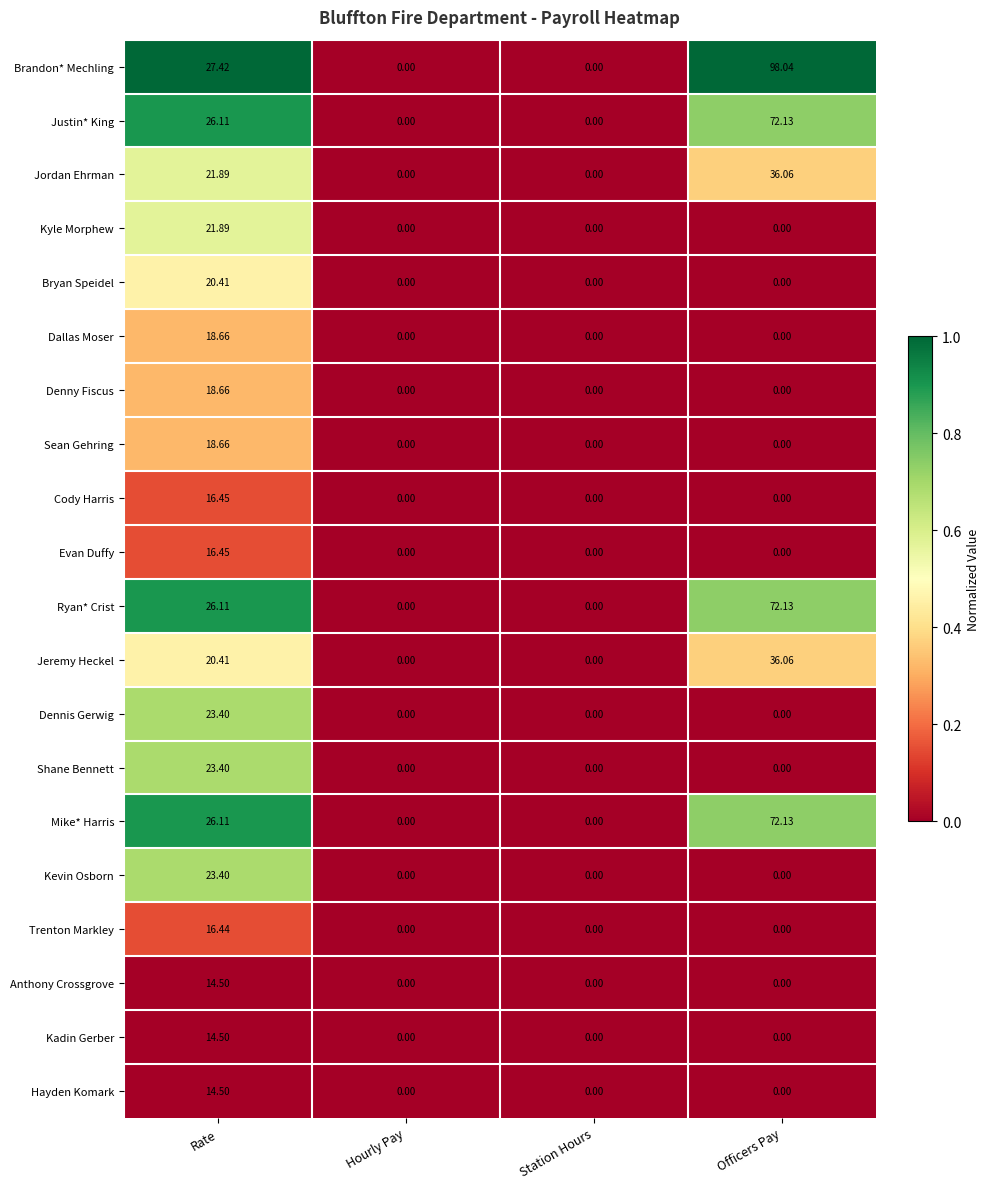

Which series has the largest range (max minus min)?

Brandon* Mechling